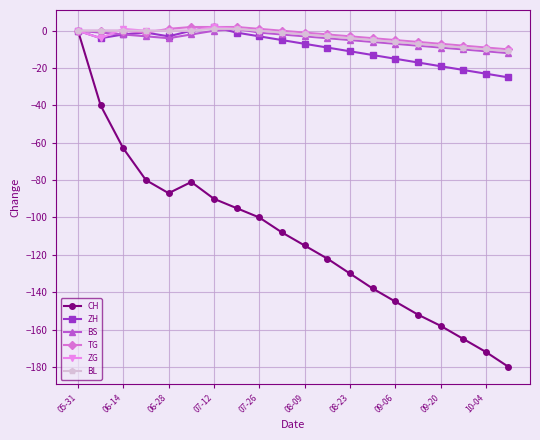

What is the minimum value shown in the chart?

-180